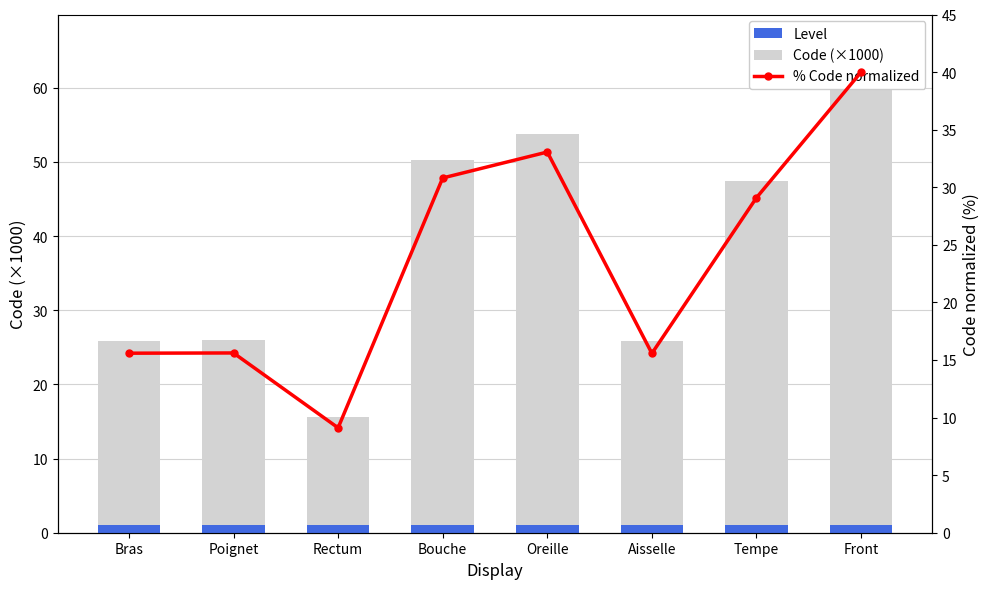

What is the label of the 4th bar from the right?

Oreille